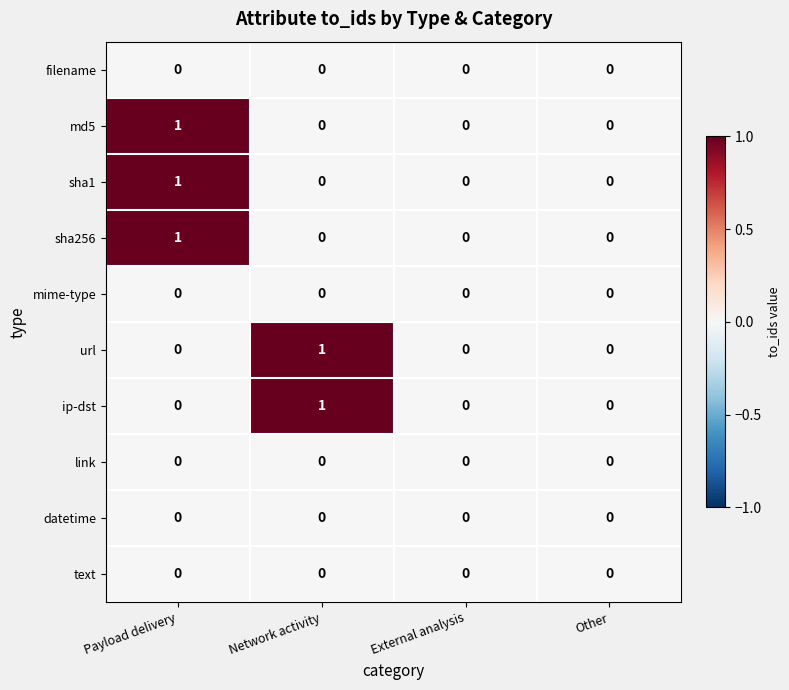

At which category is the sum across all series the highest?

Payload delivery